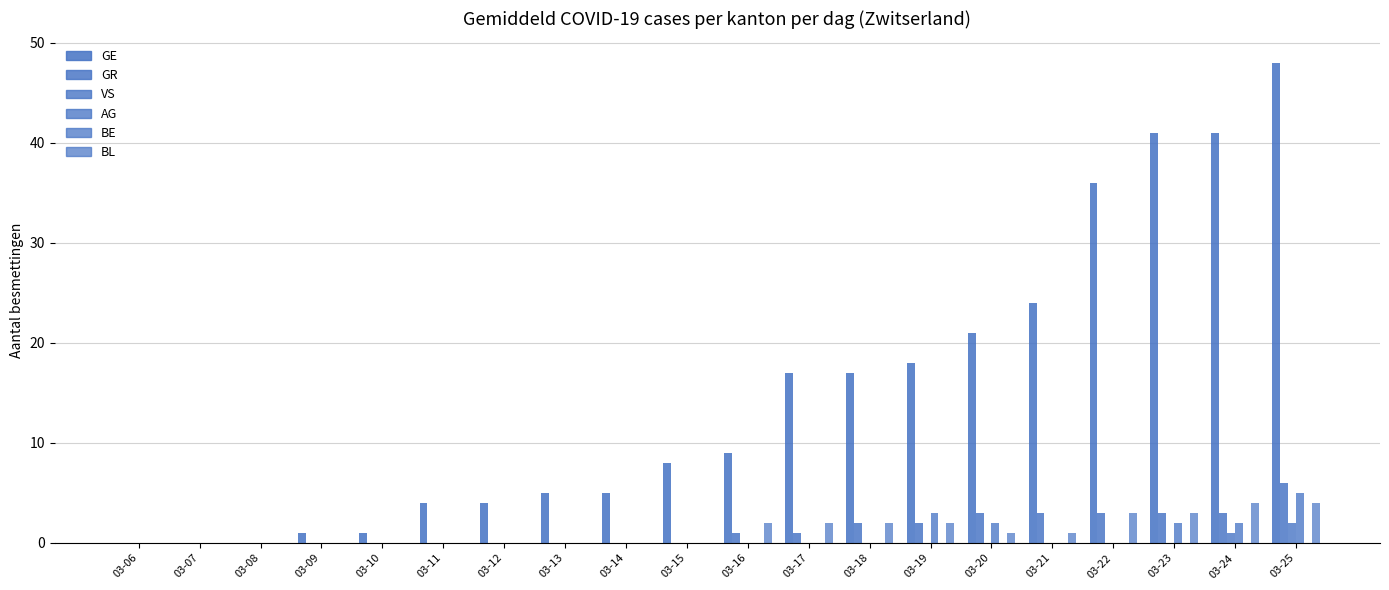

What is the value of the BL bar at the 20th from the left?

4